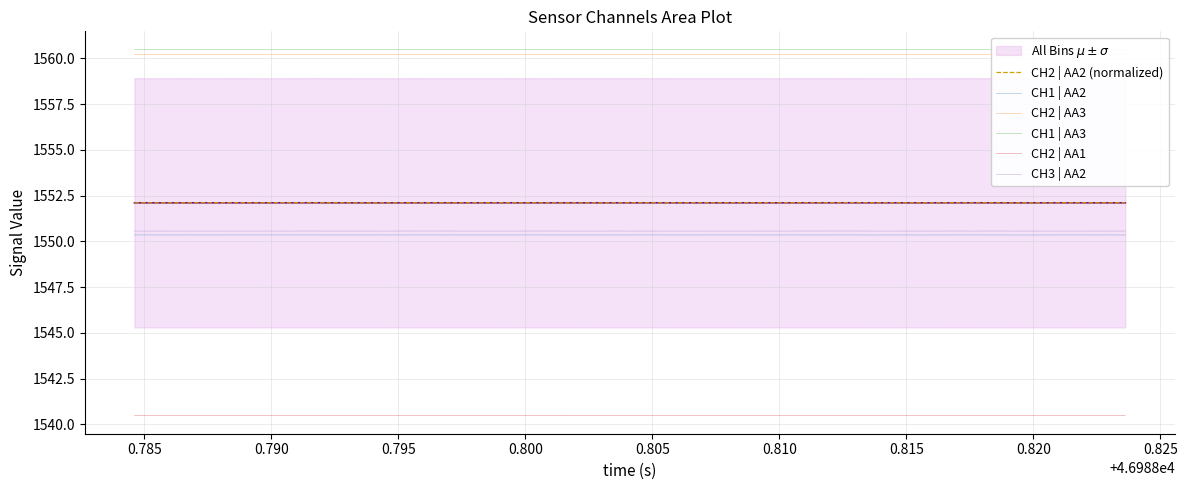

What is the highest value of the CH2 | AA1 series?

1540.5